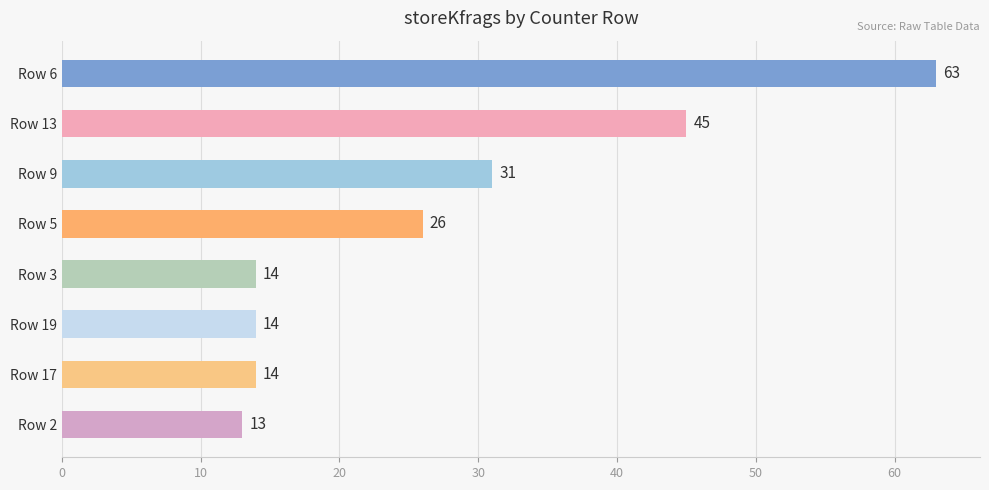

Reading bottom to top, list all the values displayed in this chart.

13	14	14	14	26	31	45	63